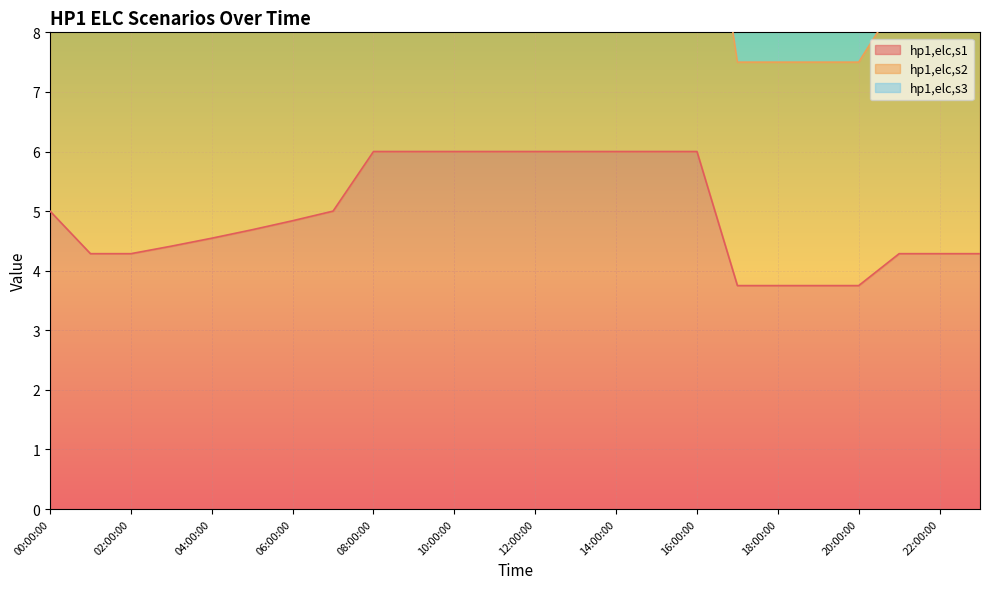

How many lines are shown in the chart?

3